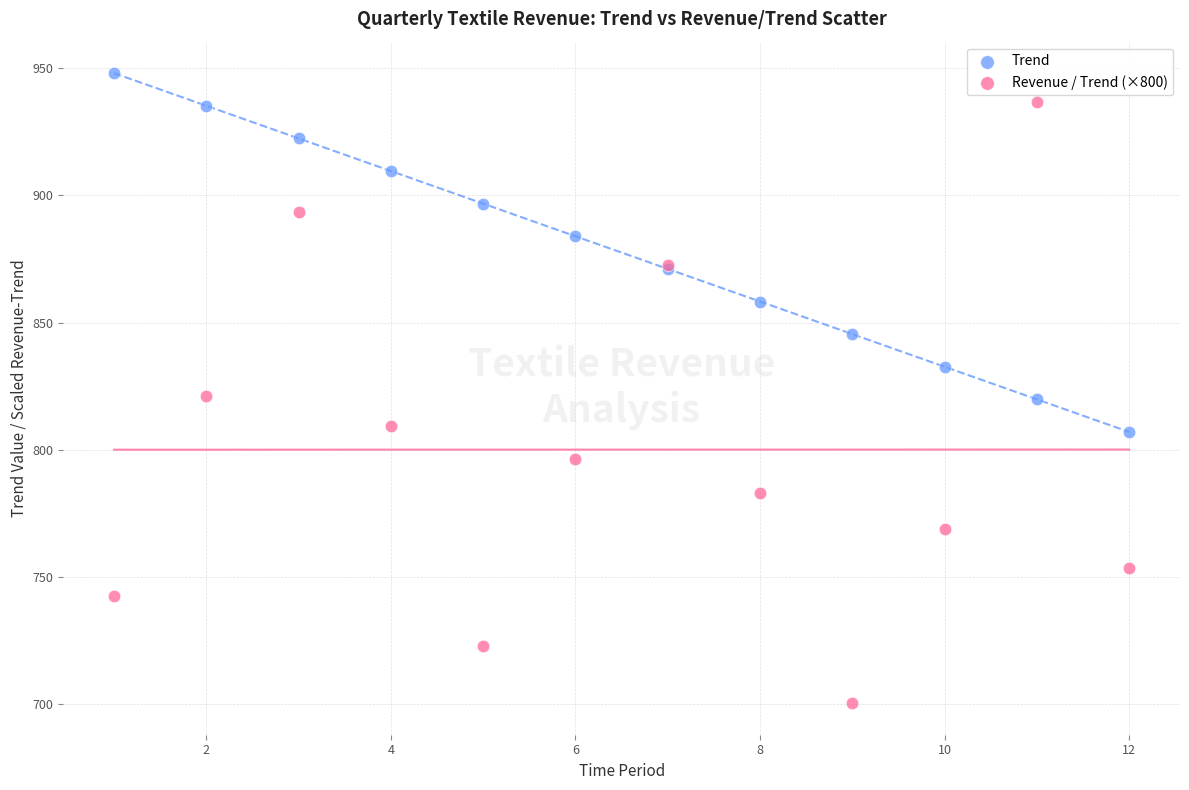

Which series contains the lowest Y value?

Revenue / Trend (×800)